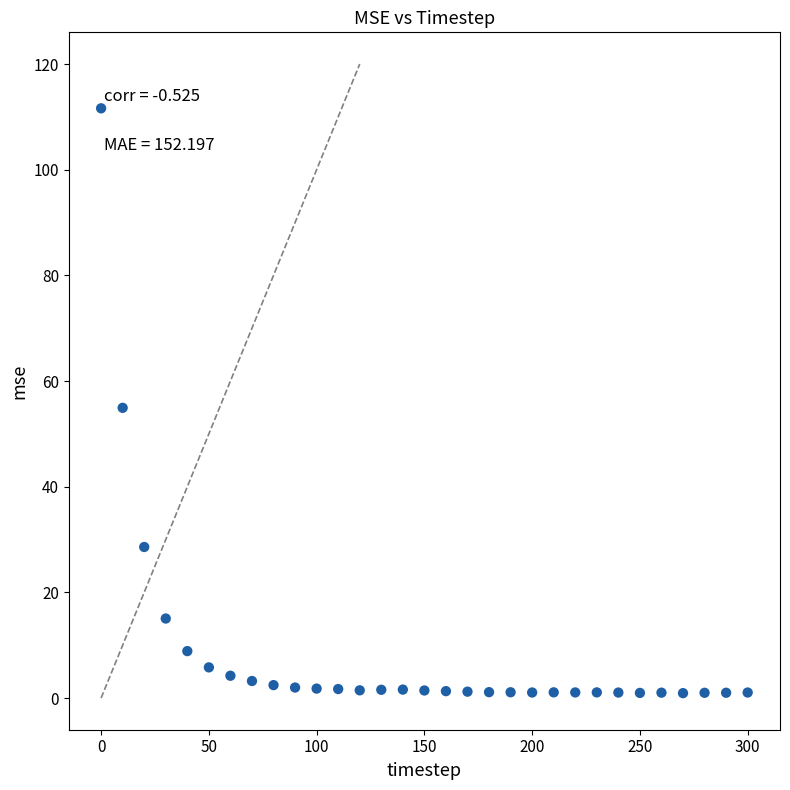

What is the range of X values (max minus min)?

300.0